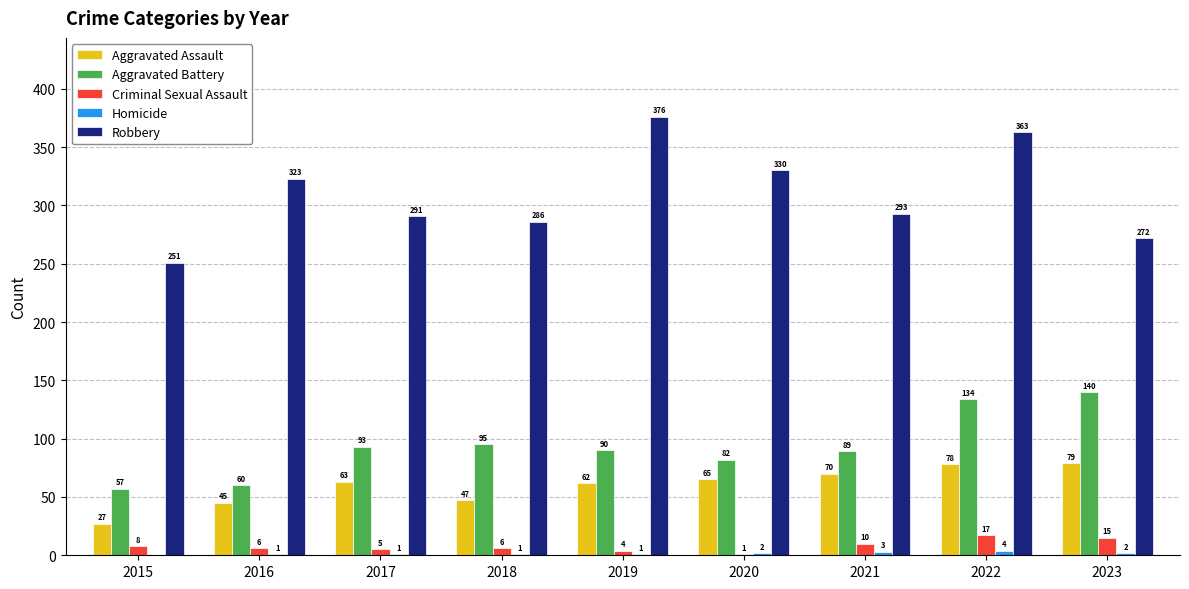

Where is Criminal Sexual Assault nearest to the value 9?

2015